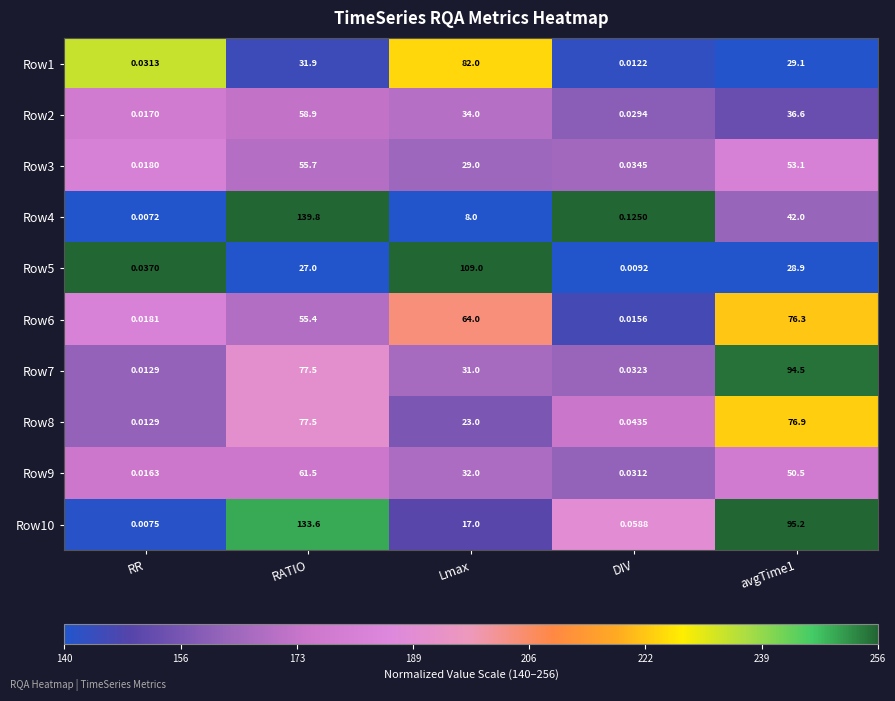

Which label corresponds to the smallest value in the chart?

RR